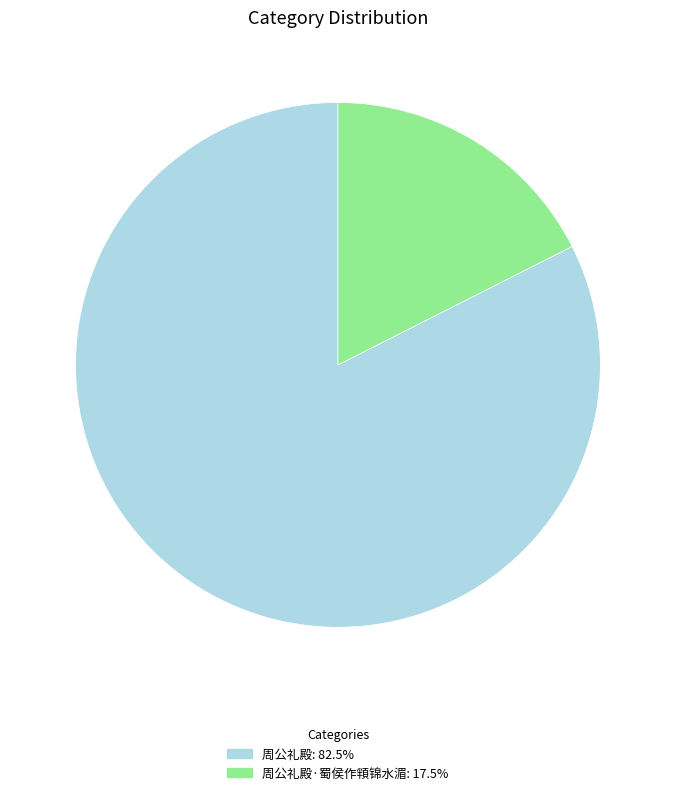

Does any single category account for the majority?

Yes